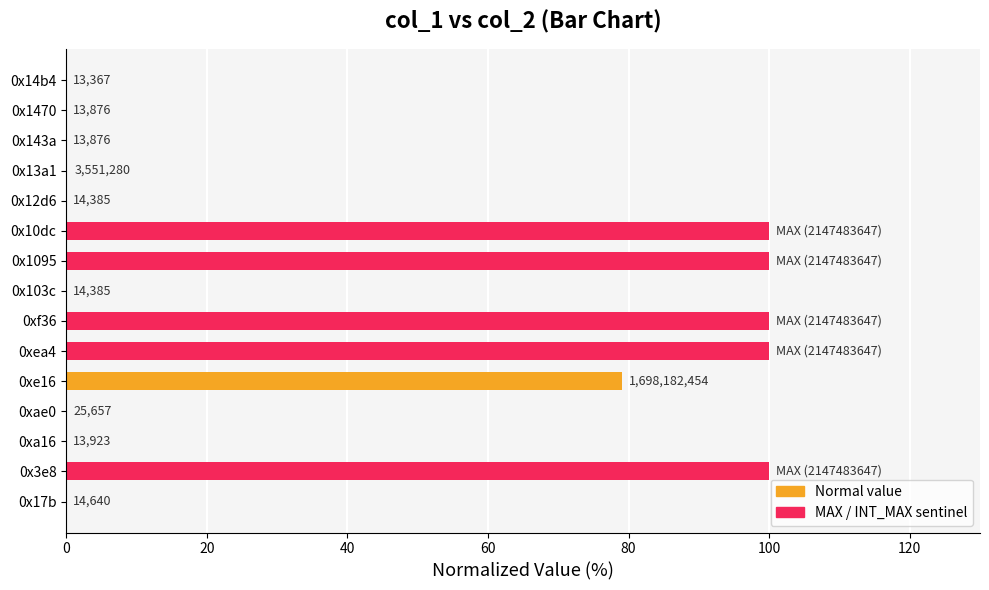

Are the bars horizontal?

Yes